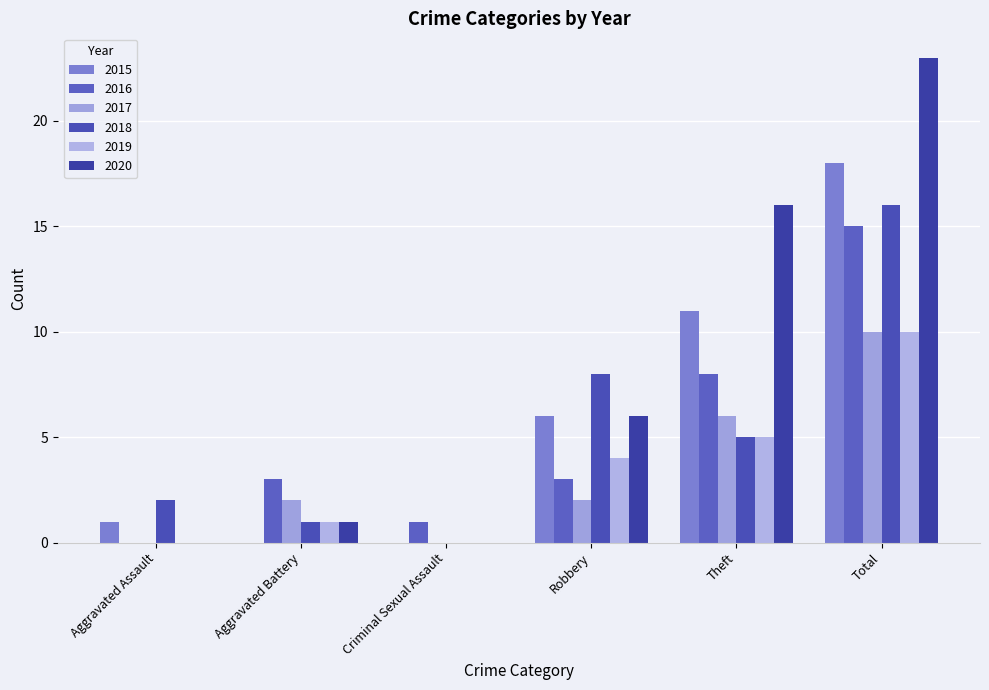

The 2020 series shows 10 at Robbery. True or false?

False